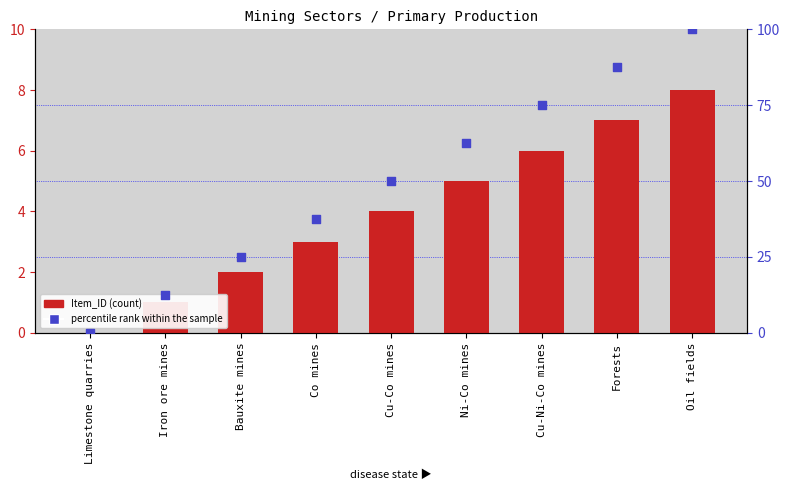

Which series reaches the maximum Y coordinate?

percentile rank within the sample